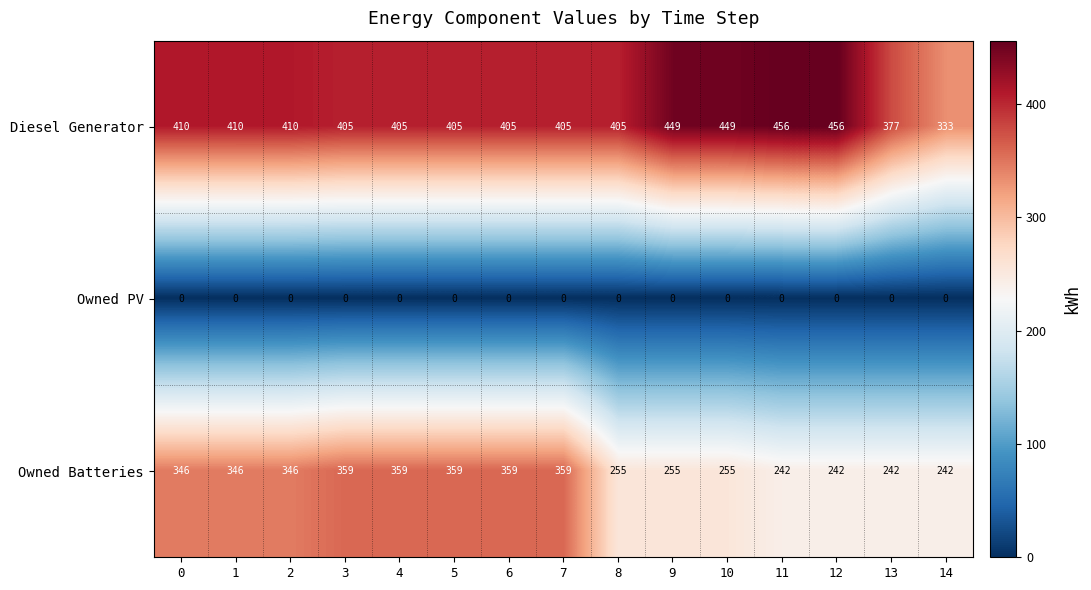

Is it true that Diesel Generator equals 449 at 10?

True